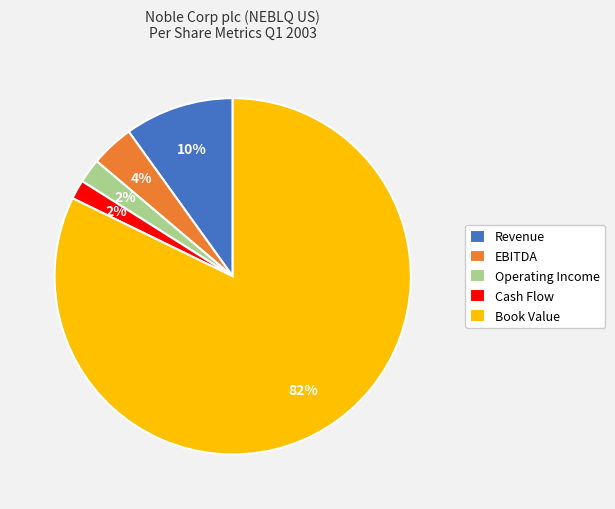

Is Revenue the majority of the pie?

No